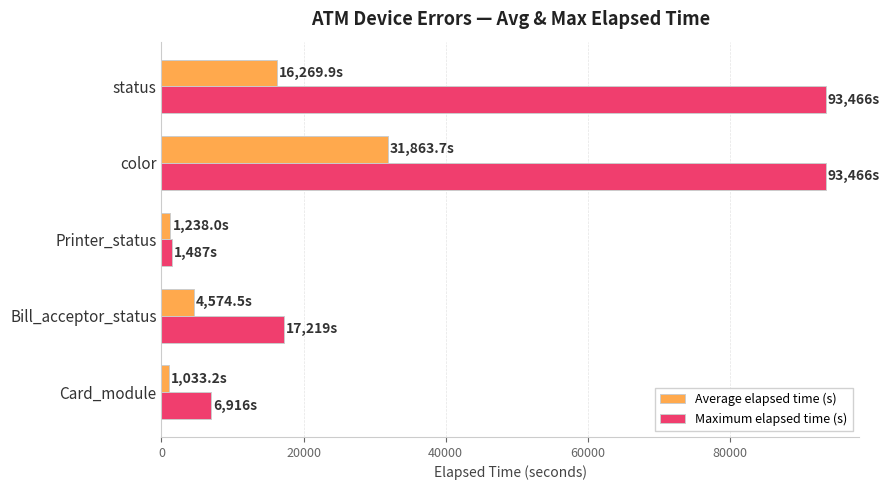

The value of Average elapsed time (s) at color is 41621.5. True or false?

False